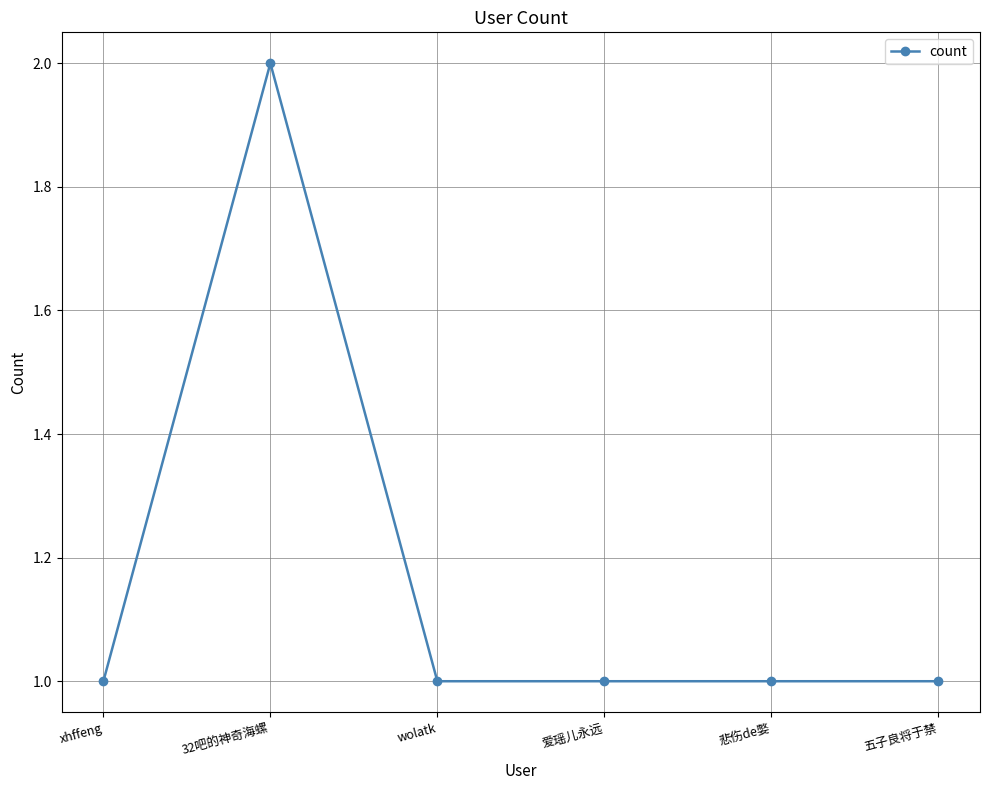

What is the ratio of the value at 爱瑶儿永远 to the value at 五子良将于禁?

1.0